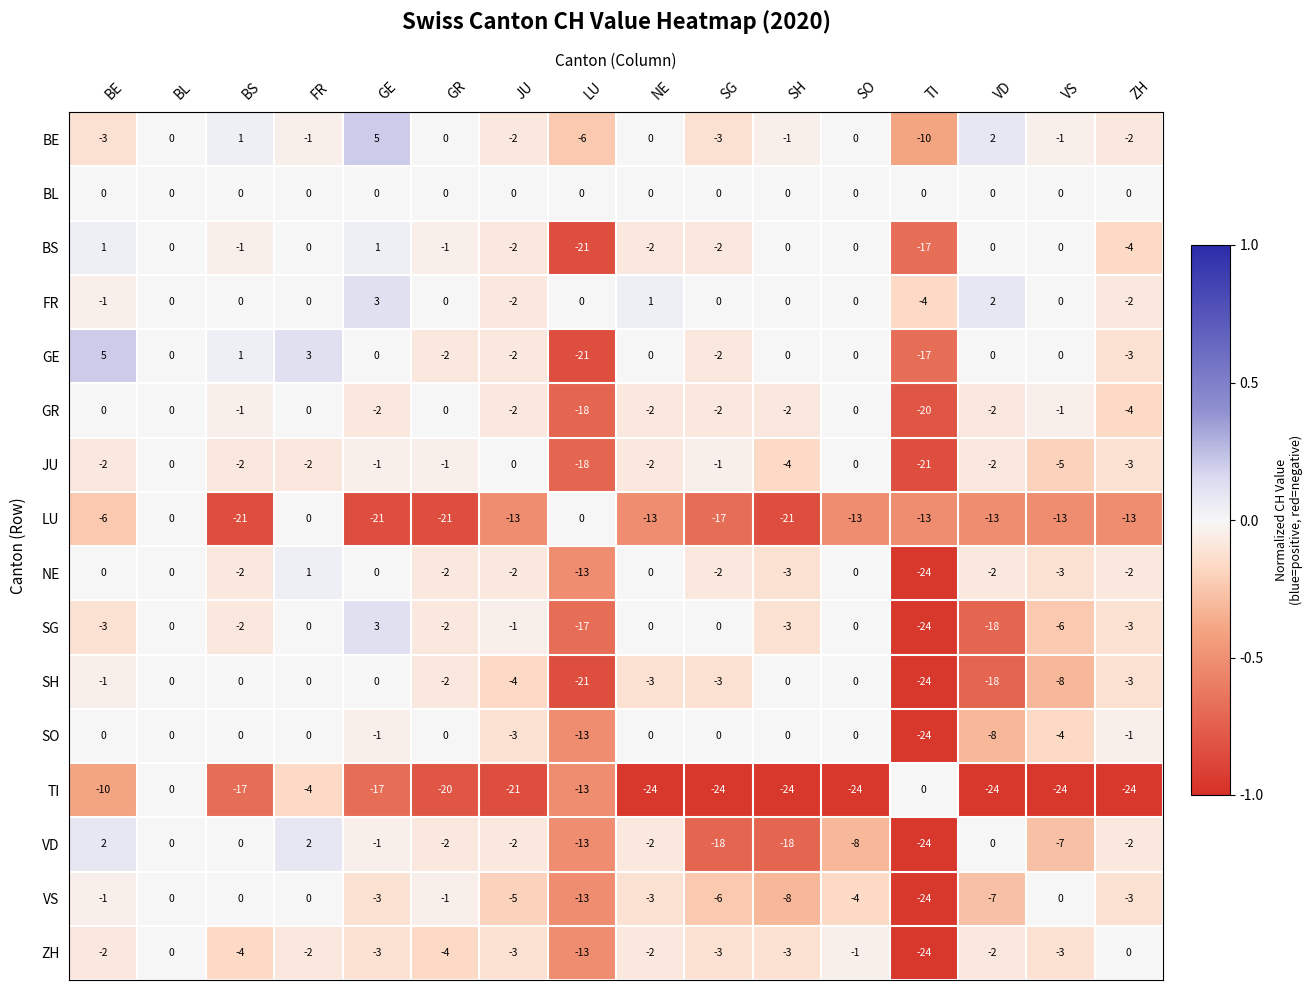

At which label does GE first exceed 0?

BE